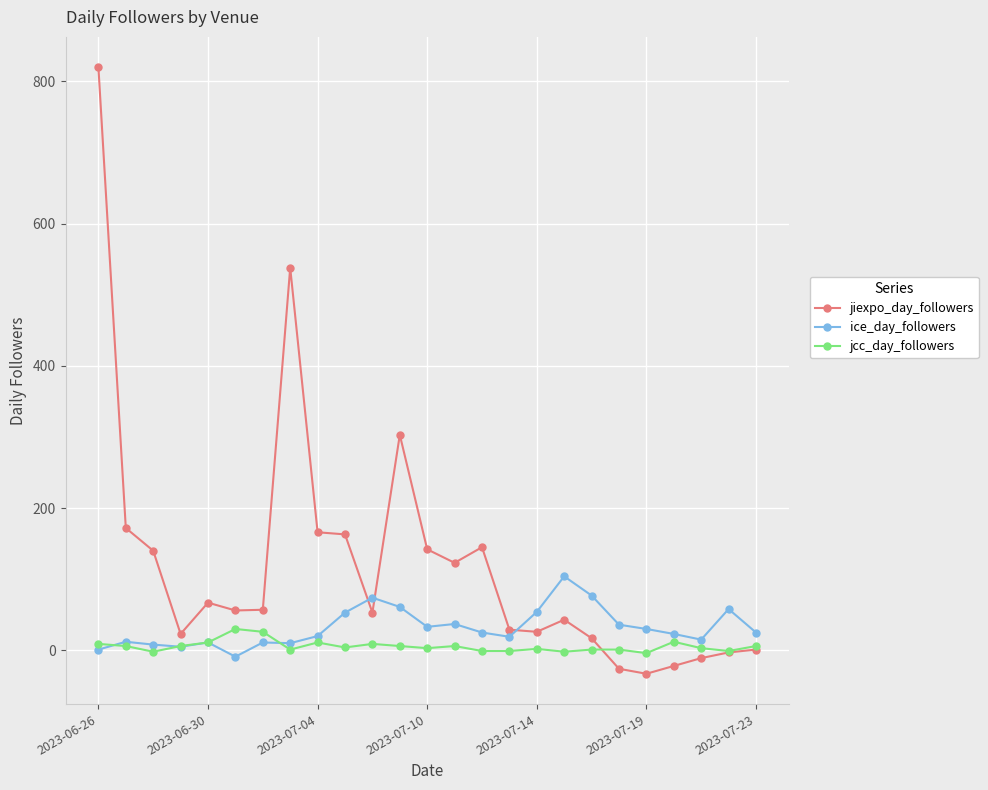

List the series in order of their overall mean, highest first.

jiexpo_day_followers, ice_day_followers, jcc_day_followers